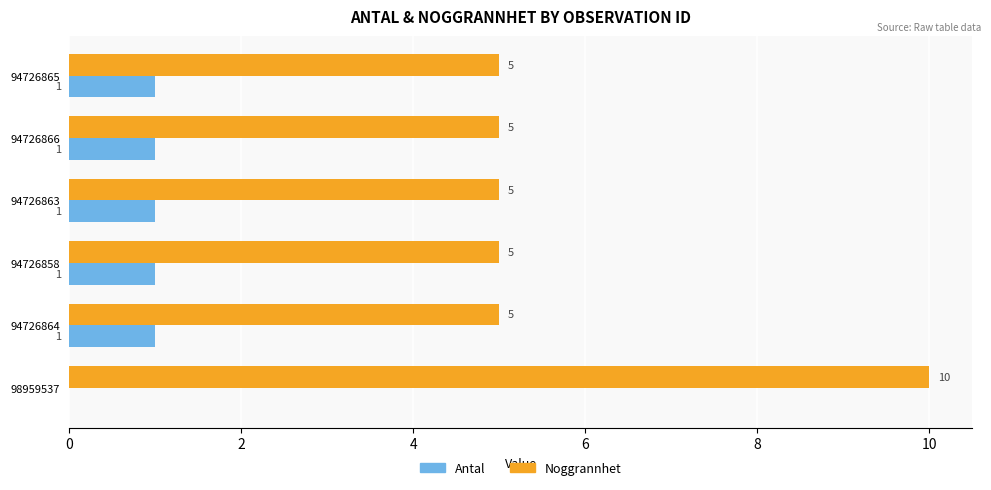

What is the total value across all series at 98959537?

10